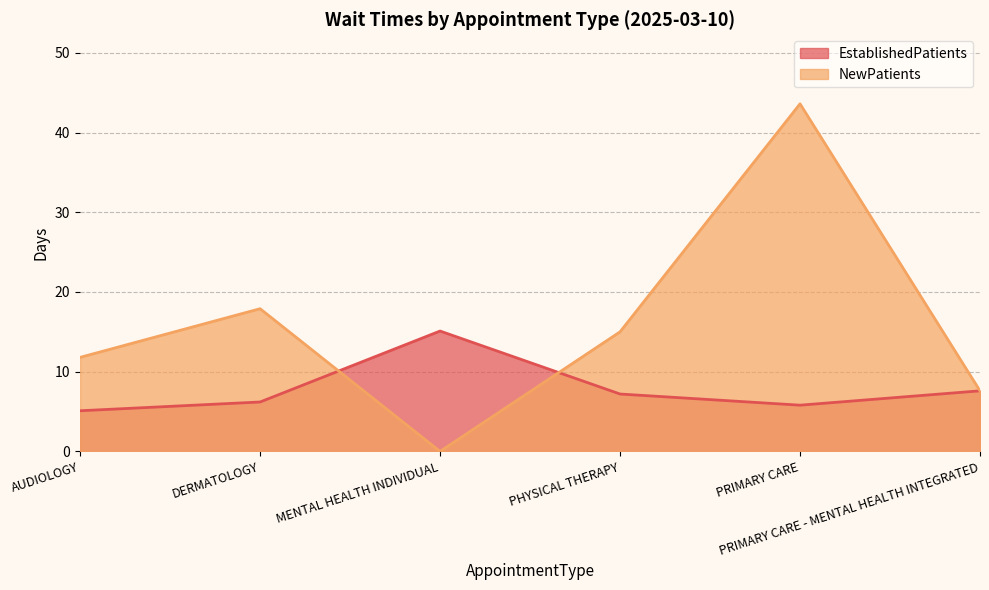

What is the average value of the NewPatients series?

16.0